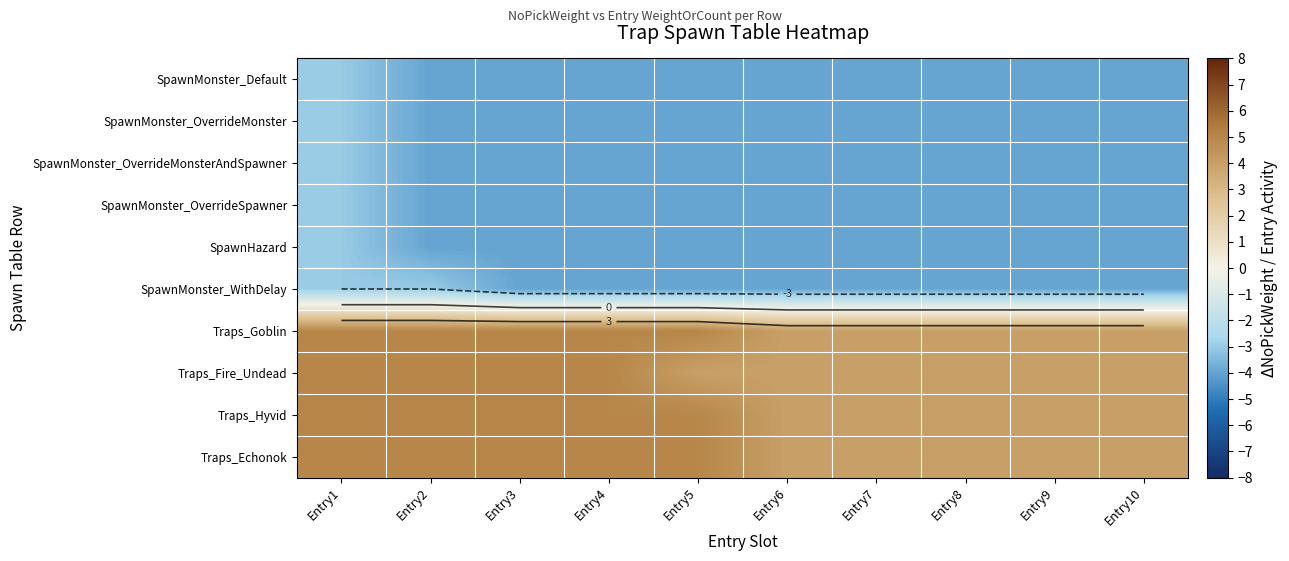

What is the difference between the maximum and minimum values in the Traps_Fire_Undead series?

1